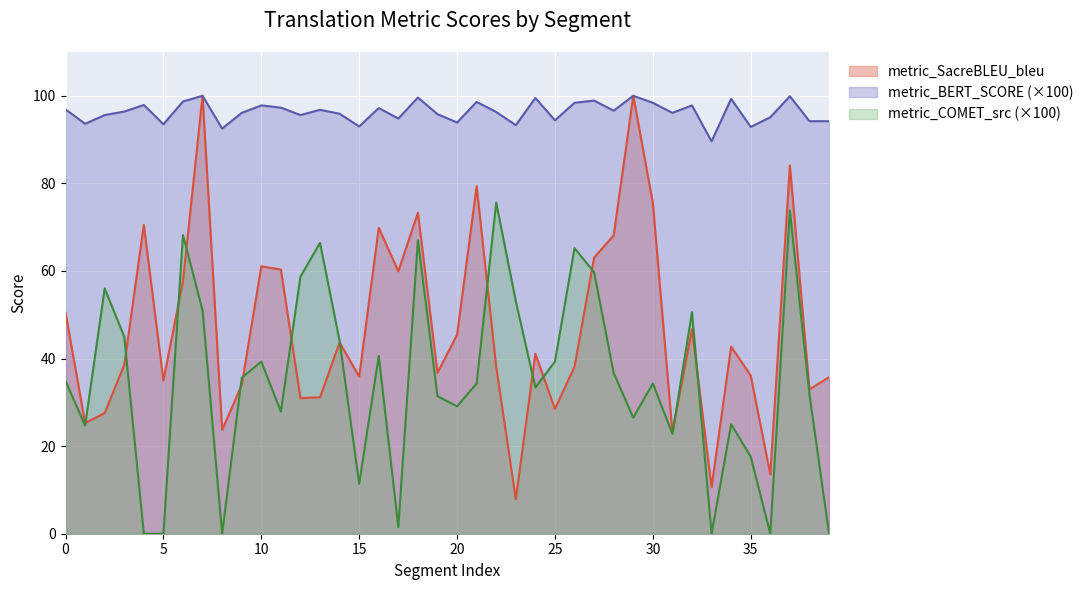

List the labels in order of metric_SacreBLEU_bleu value, largest first.

7, 29, 37, 21, 30, 18, 4, 16, 28, 27, 10, 11, 17, 6, 0, 32, 20, 14, 34, 24, 3, 26, 22, 19, 35, 15, 39, 5, 9, 38, 13, 12, 25, 2, 1, 8, 31, 36, 33, 23